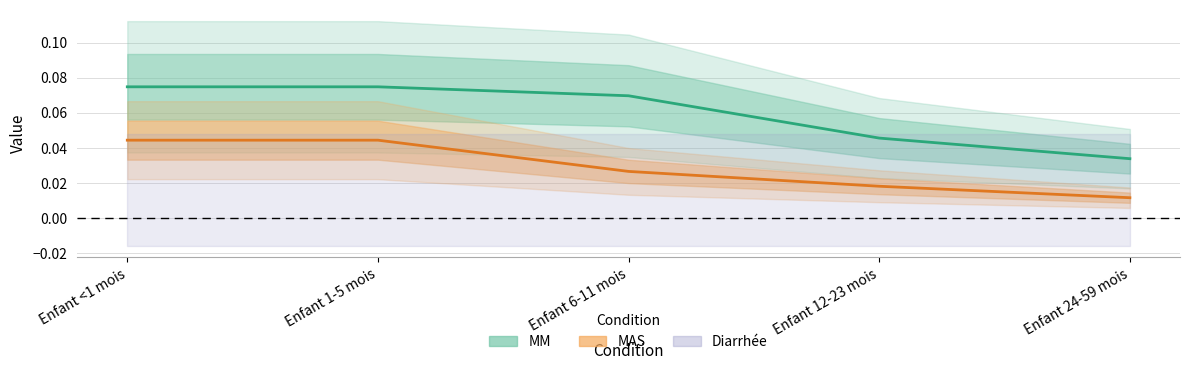

True or false: MAS and MM intersect in this chart.

False